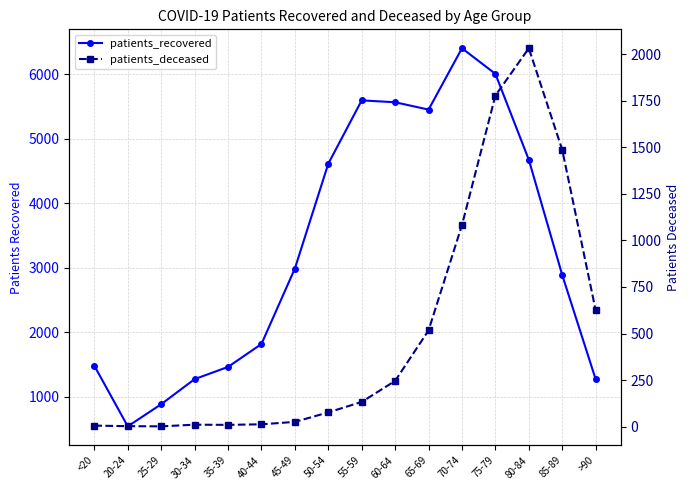

Which has a higher value, 75-79 or 20-24?

75-79